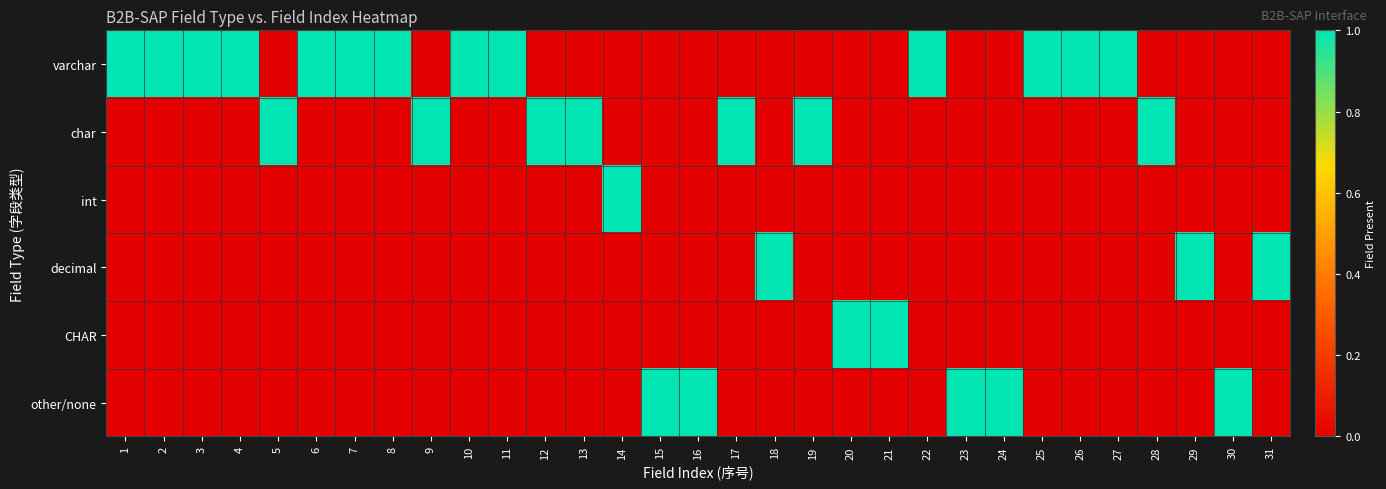

List the series in order of their peak value, lowest first.

varchar, char, int, decimal, CHAR, other/none